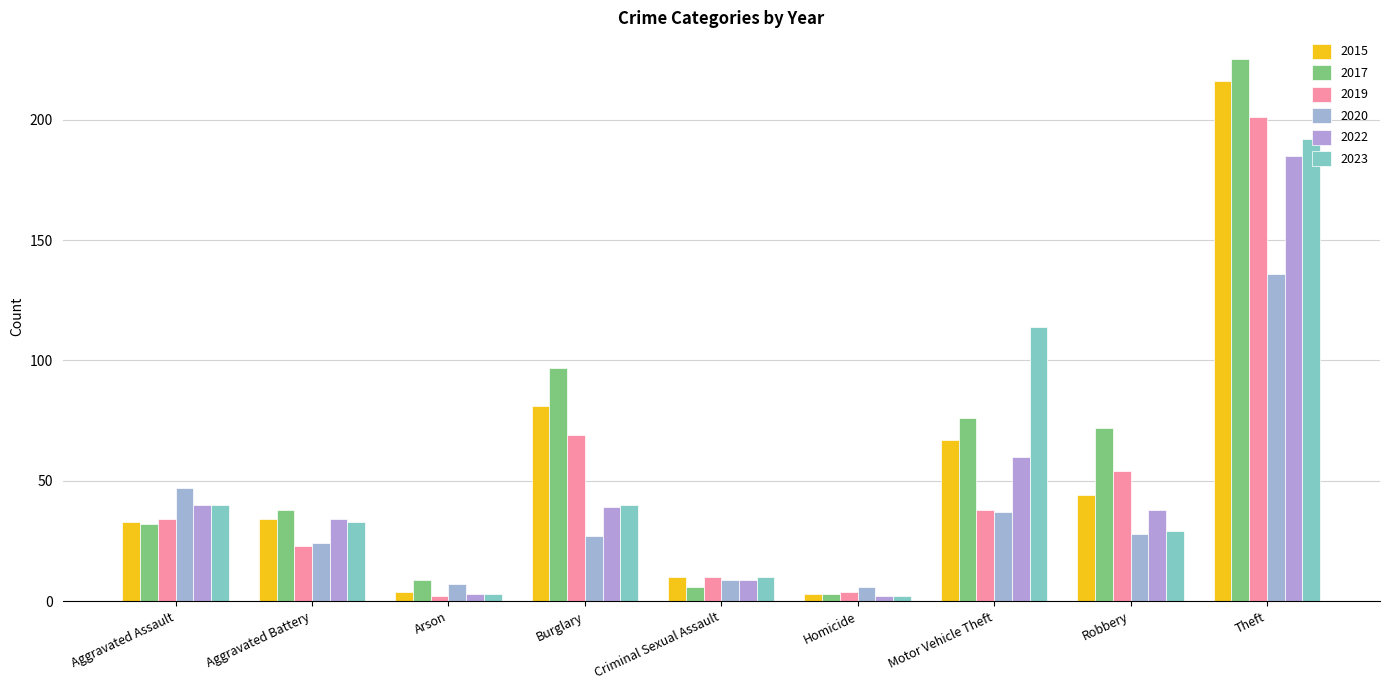

What is the total value across all series at Homicide?

20